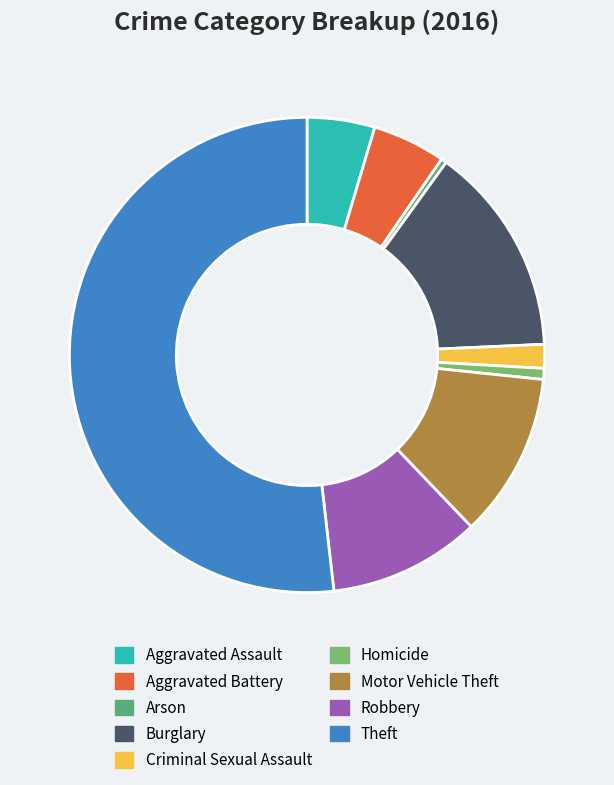

Combined, do Homicide and Burglary account for over 50%?

No